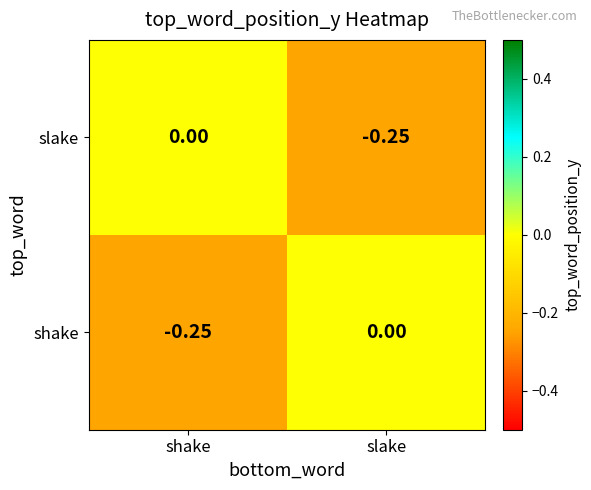

Which category has the highest value in the shake series?

slake